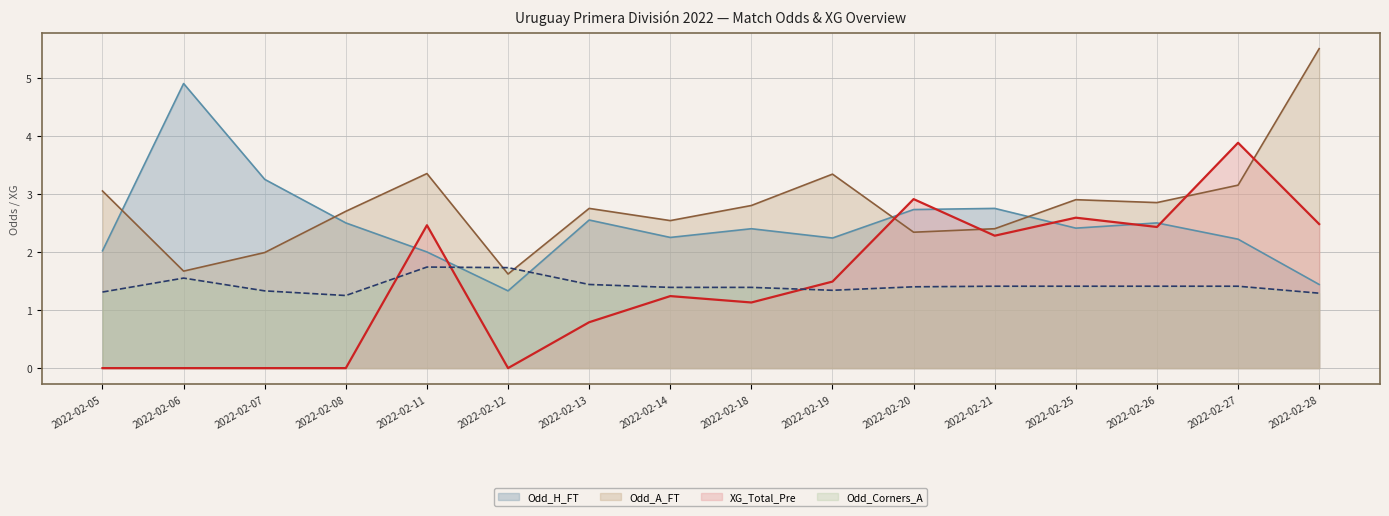

What are all the series names shown in the legend?

Odd_H_FT, Odd_A_FT, XG_Total_Pre, Odd_Corners_A